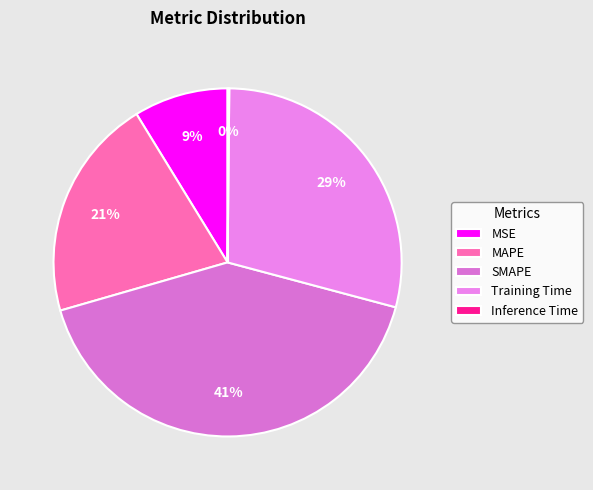

Which category has the smallest portion of the pie?

Inference Time